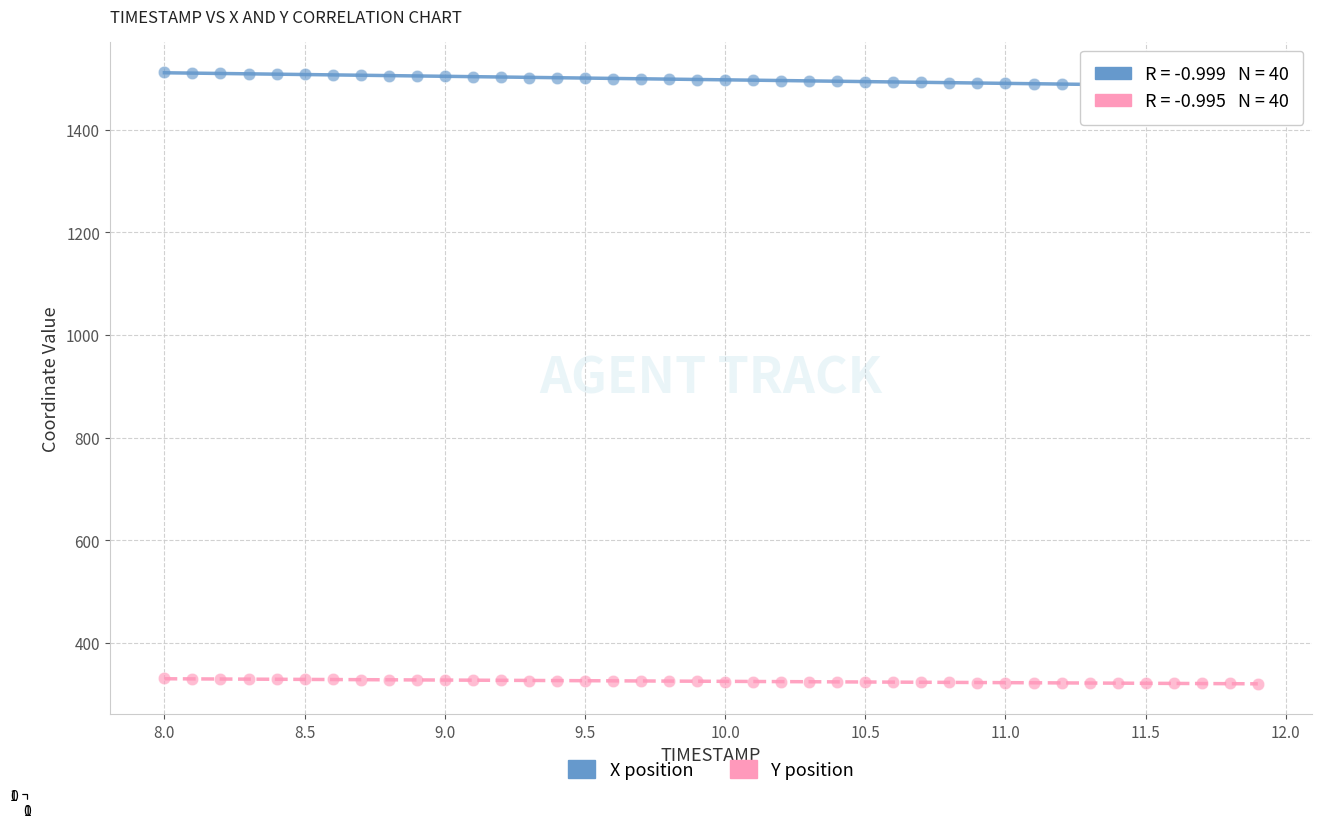

Which series contains the lowest Y value?

Y position